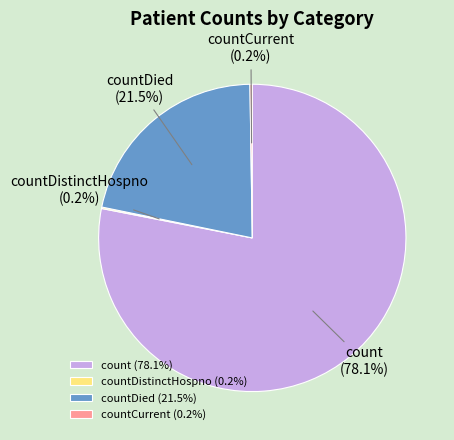

What portion of the pie excludes count?

21.9%